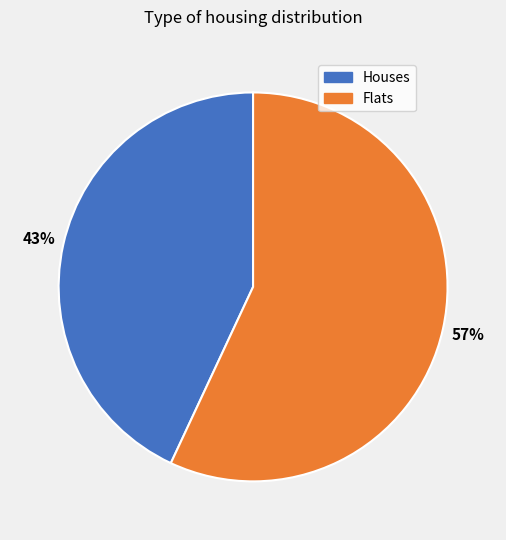

Is there a majority slice in this chart?

Yes